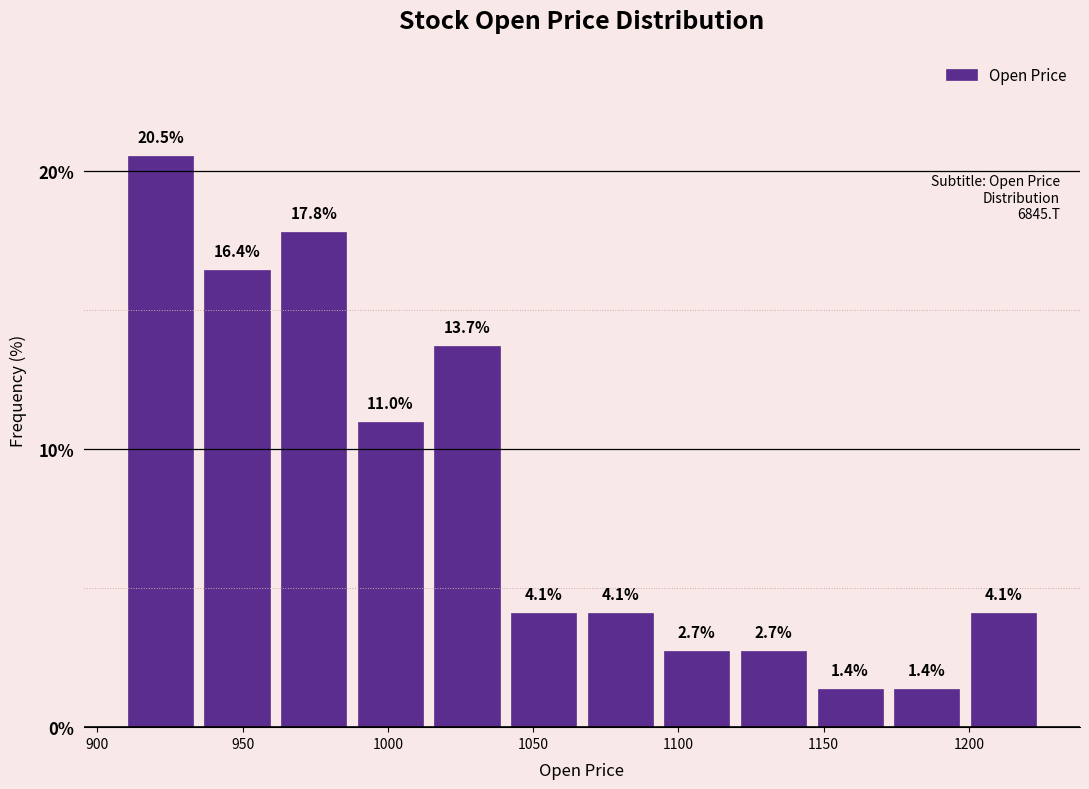

Reading left to right, transcribe this chart: for each bar, give the range it covers on the x-axis and its height. The bar edges are not printed on the chart, so give them approximately, as read against the axis.

910 to 935: 20.5
935 to 960: 16.4
960 to 990: 17.8
990 to 1015: 11.0
1015 to 1040: 13.7
1040 to 1065: 4.1
1065 to 1095: 4.1
1095 to 1120: 2.7
1120 to 1145: 2.7
1145 to 1170: 1.4
1170 to 1200: 1.4
1200 to 1225: 4.1